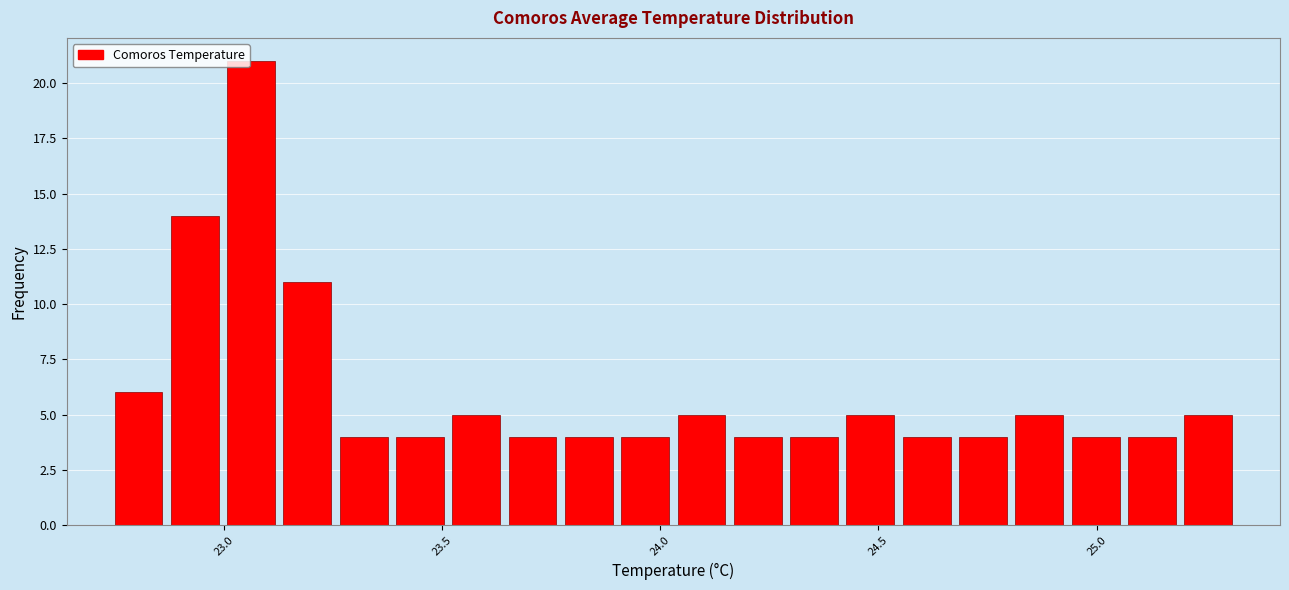

Read against the x-axis, roughly where is the centre of the tallest bar?

23.05